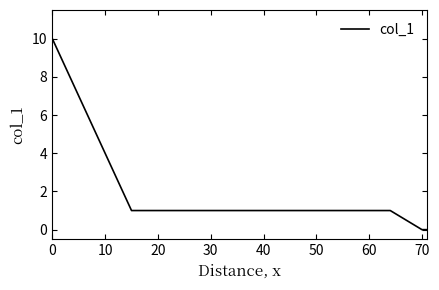

What is the difference between the maximum and minimum values?

10